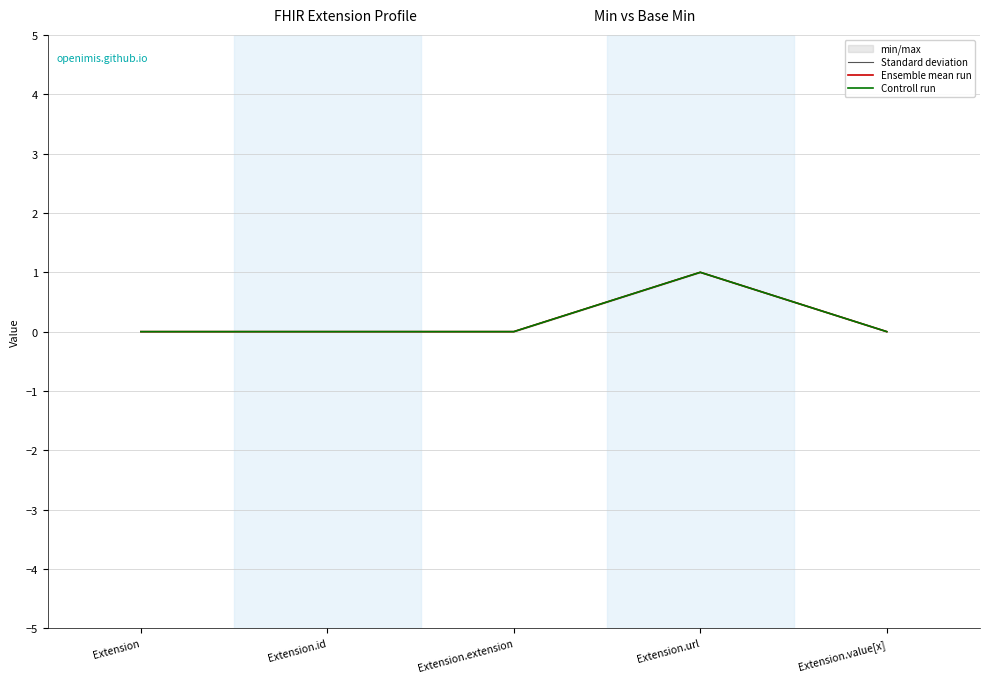

Reading left to right, list all the values displayed in this chart.

Standard deviation: Extension=0	Extension.id=0	Extension.extension=0	Extension.url=1	Extension.value[x]=0
Ensemble mean run: Extension=0	Extension.id=0	Extension.extension=0	Extension.url=1	Extension.value[x]=0
Controll run: Extension=0	Extension.id=0	Extension.extension=0	Extension.url=1	Extension.value[x]=0